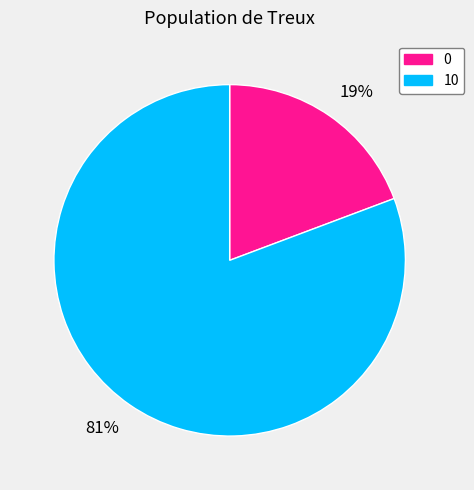

Is the sum of 19% and 81% greater than half?

Yes